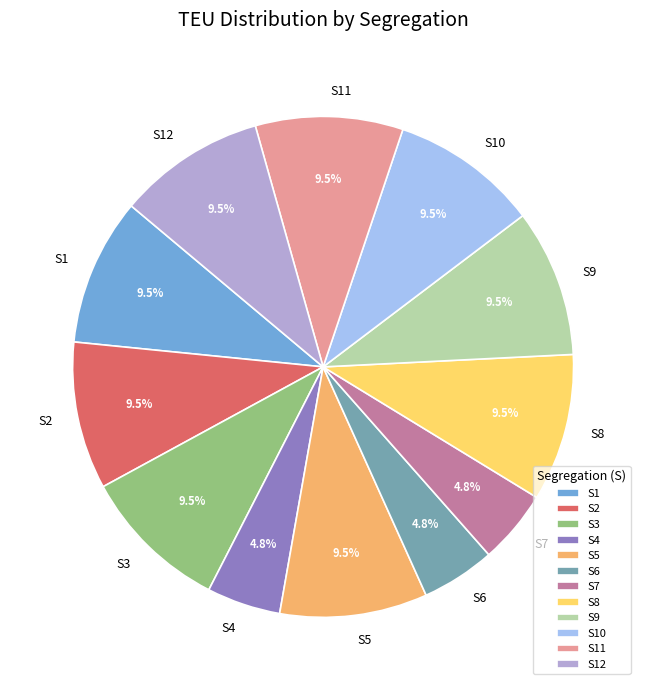

Is there a majority slice in this chart?

No